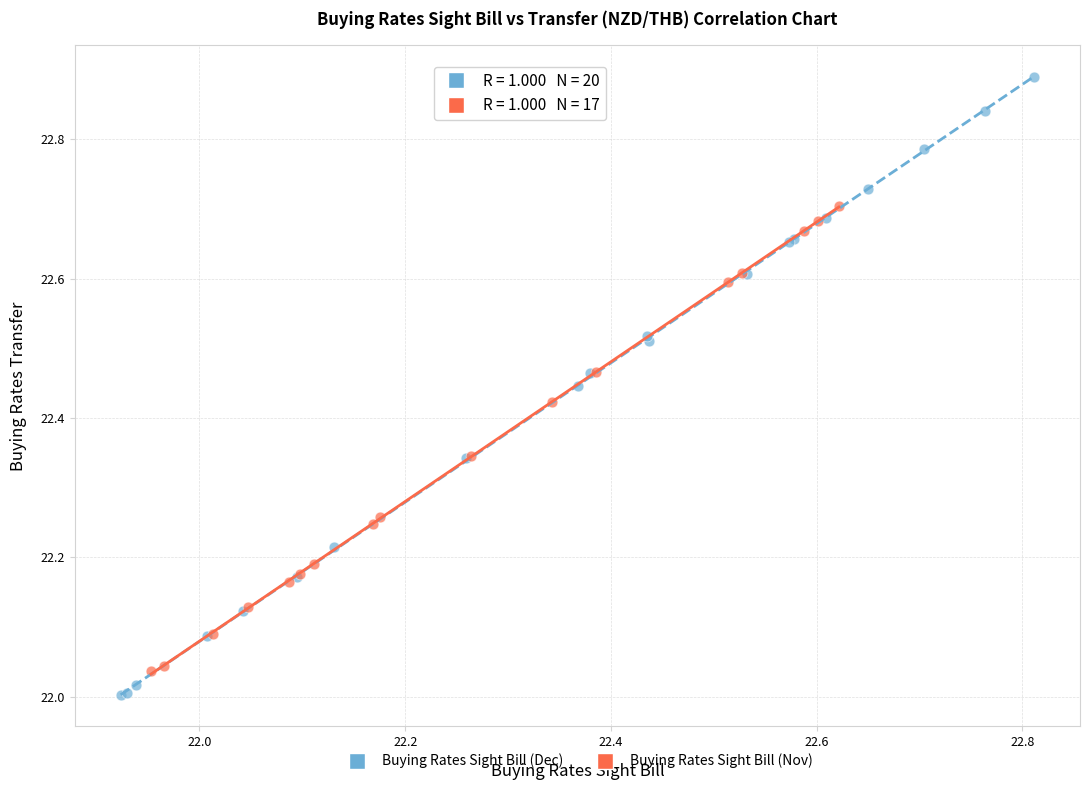

What are all the series names shown in the legend?

Buying Rates Sight Bill (Dec), Buying Rates Sight Bill (Nov)